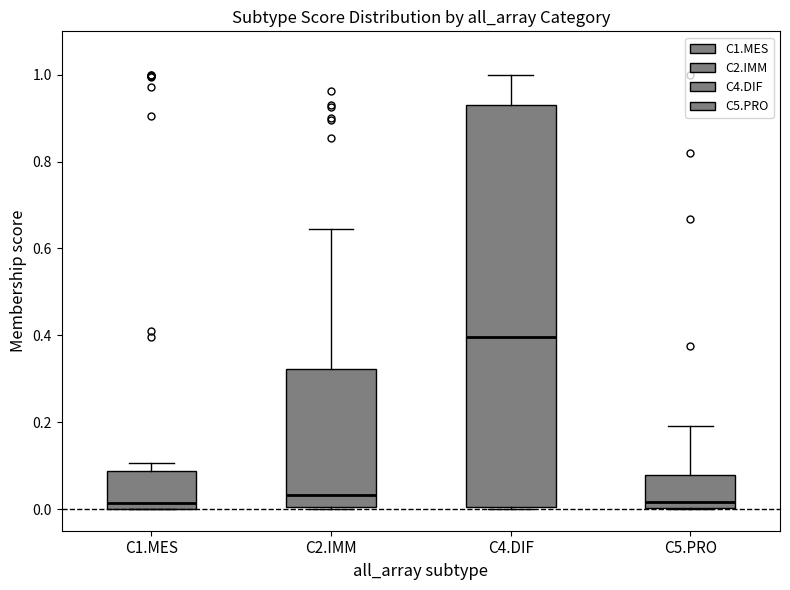

Where is the lower edge of the box for C2.IMM on the y-axis? The values are not printed on the chart, so give them approximately, as read against the axis.

0.00